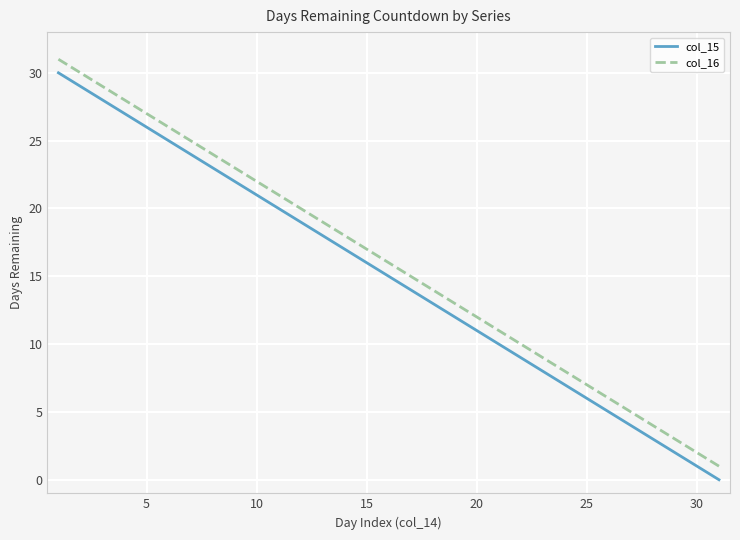

True or false: col_15 and col_16 cross at least once.

False